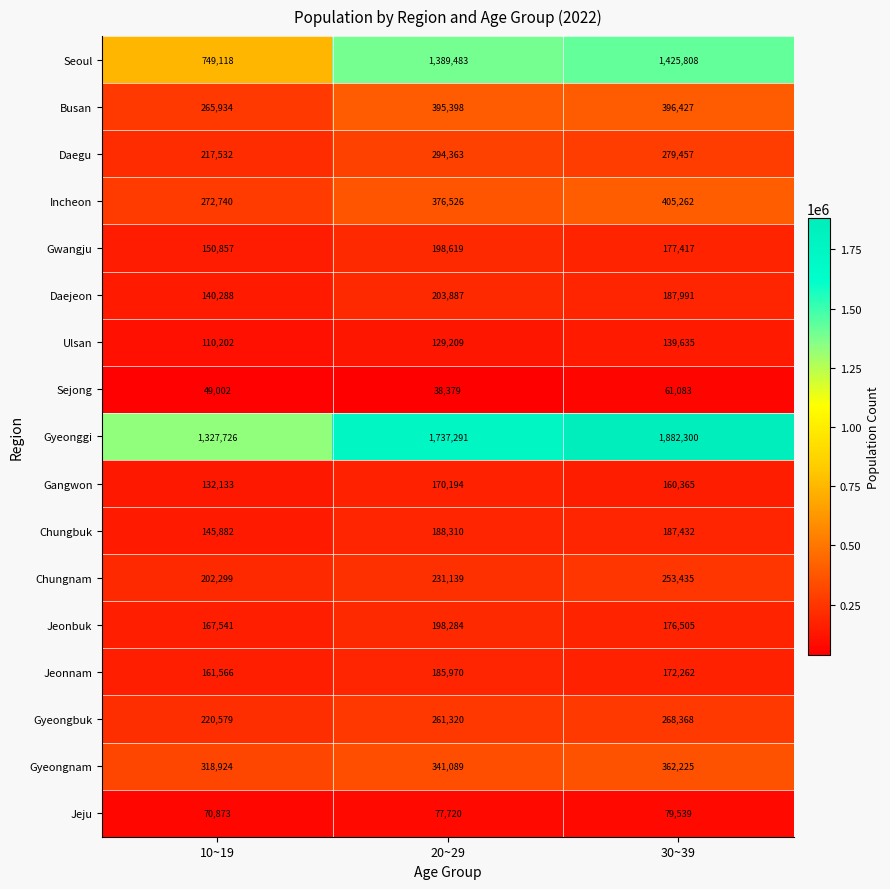

The value of Daegu at 20~29 is 294363. True or false?

True